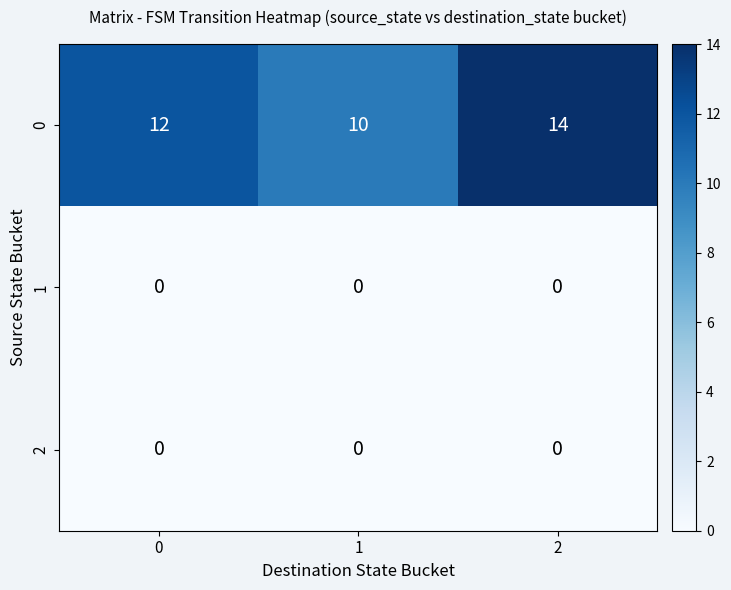

The 0 series shows 25 at 2. True or false?

False